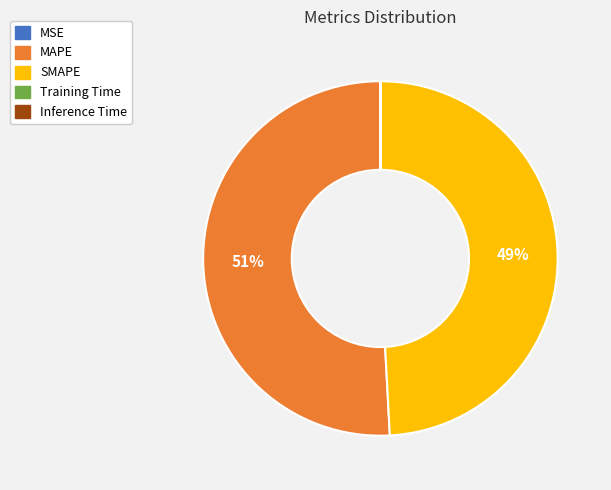

Approximately how many times larger is the value at SMAPE compared to MAPE?

1.0